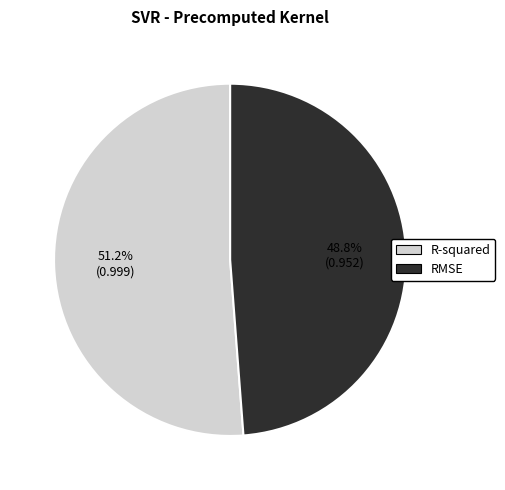

To the nearest percent, what is the difference between the largest and smallest slice percentages?

2%